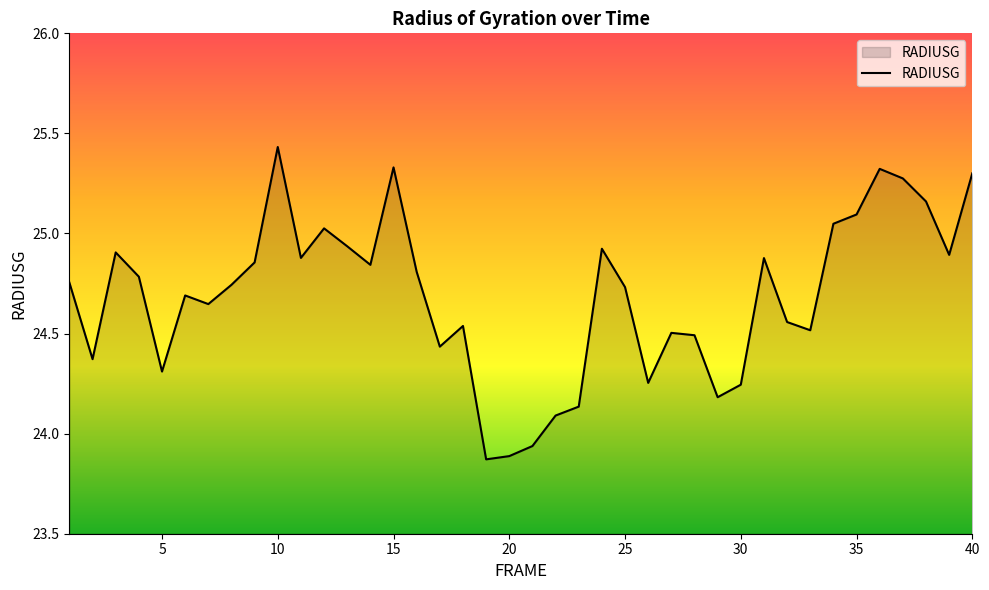

Is this an area chart (filled region under the line)?

Yes